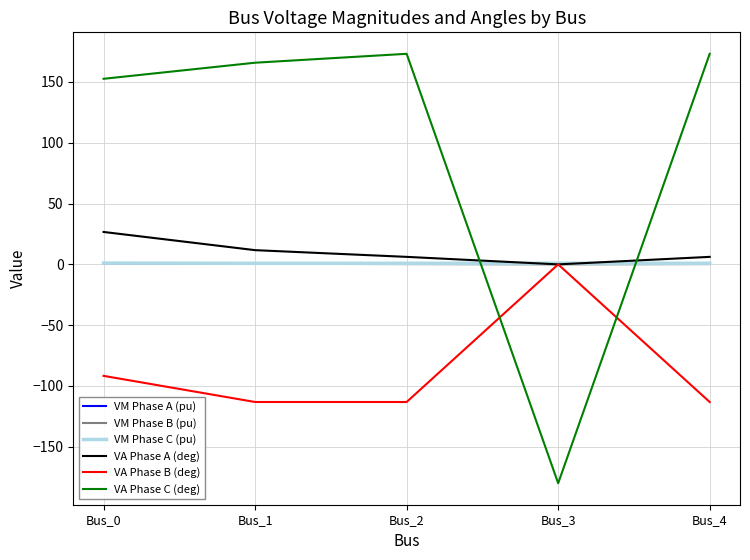

True or false: VM Phase A (pu) has a value of 1.1 at Bus_0.

True